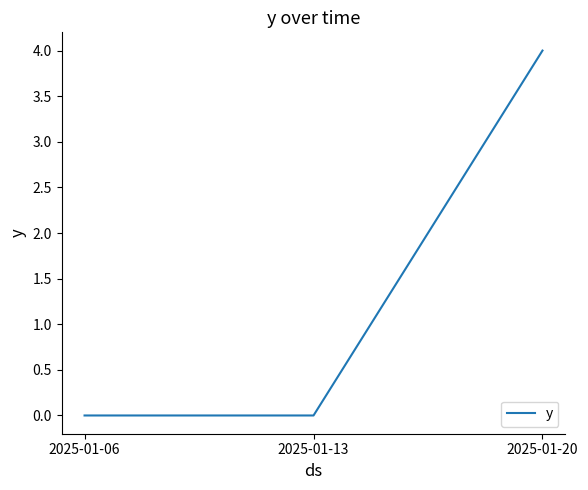

Reading left to right, extract all data points from this chart.

0	0	4